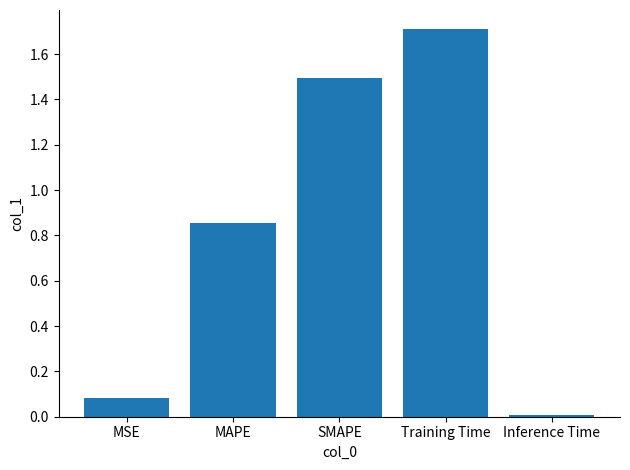

What is the label of the 2nd bar from the right?

Training Time